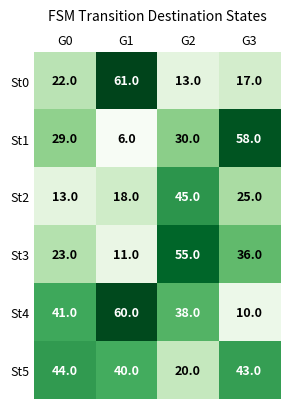

Rank the series by their maximum value, from highest to lowest.

St0, St4, St1, St3, St2, St5